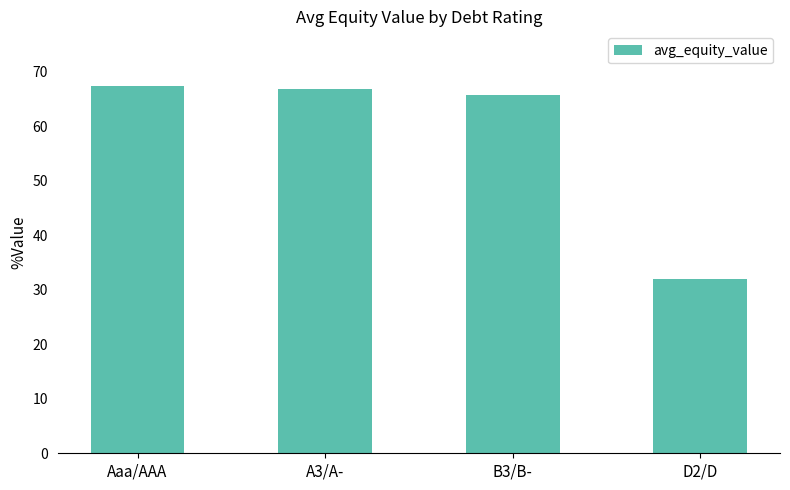

Reading right to left, extract all data points from this chart.

31.9	65.6	66.7	67.3